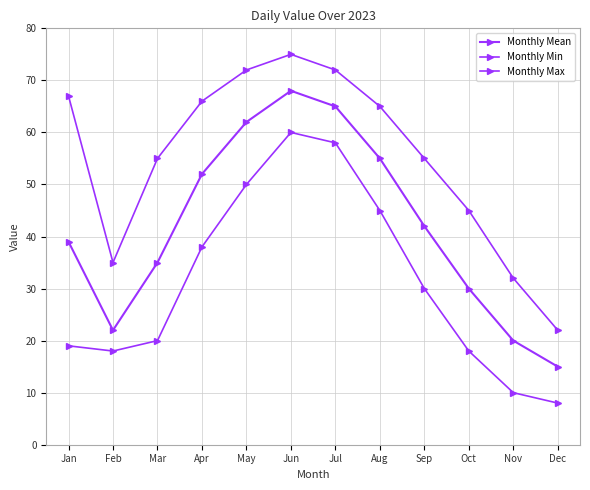

Reading left to right, transcribe all the data shown in this chart.

Monthly Mean: Jan=39	Feb=22	Mar=35	Apr=52	May=62	Jun=68	Jul=65	Aug=55	Sep=42	Oct=30	Nov=20	Dec=15
Monthly Min: Jan=19	Feb=18	Mar=20	Apr=38	May=50	Jun=60	Jul=58	Aug=45	Sep=30	Oct=18	Nov=10	Dec=8
Monthly Max: Jan=67	Feb=35	Mar=55	Apr=66	May=72	Jun=75	Jul=72	Aug=65	Sep=55	Oct=45	Nov=32	Dec=22